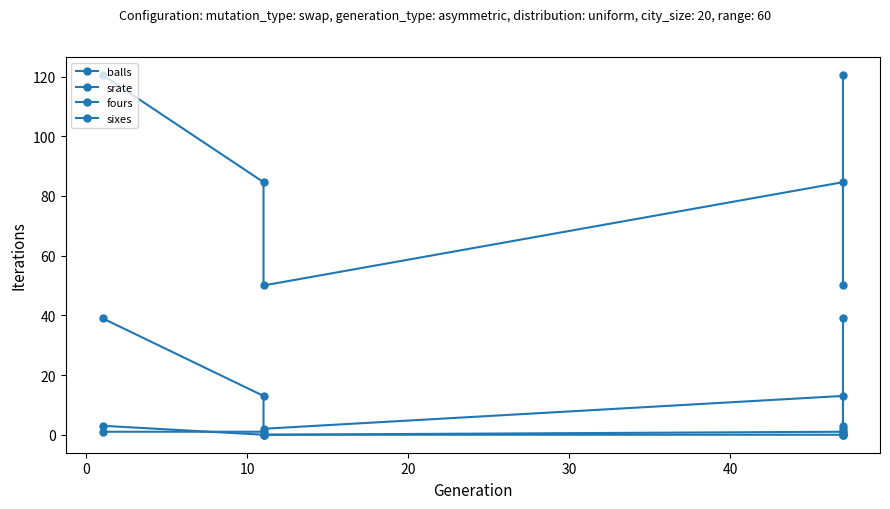

True or false: balls and sixes cross at least once.

False